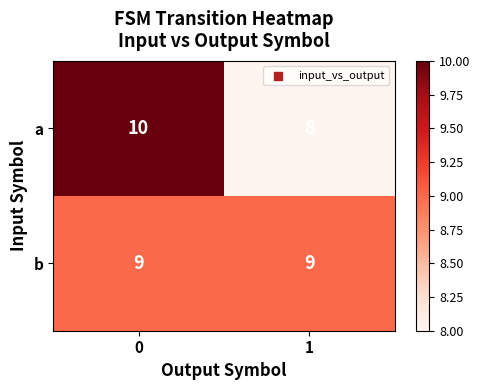

What is the sum of the a values at 1 and 0?

18